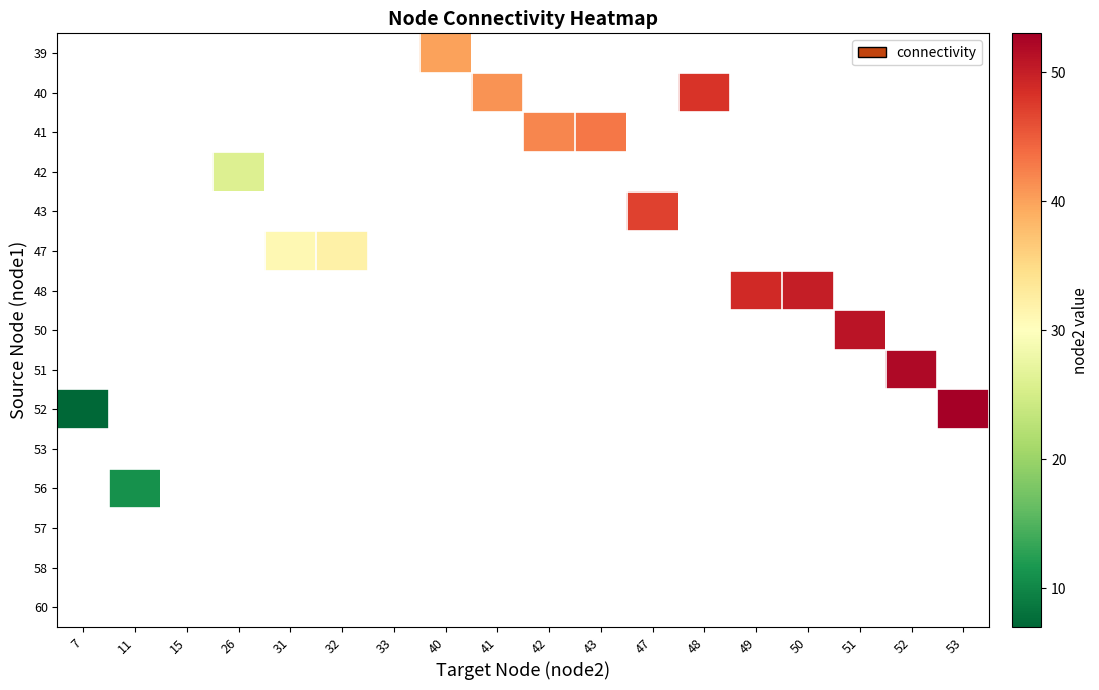

What is the maximum value shown in the chart?

53.0